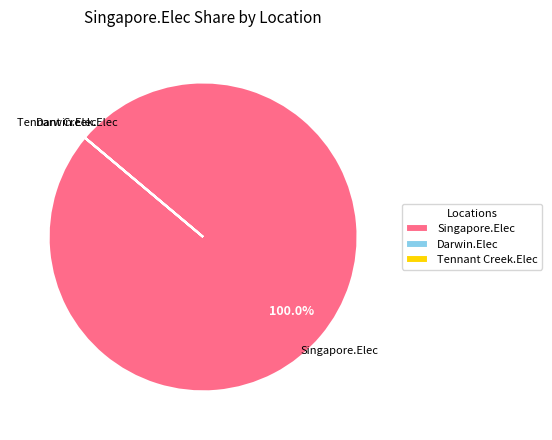

Is there a majority slice in this chart?

Yes